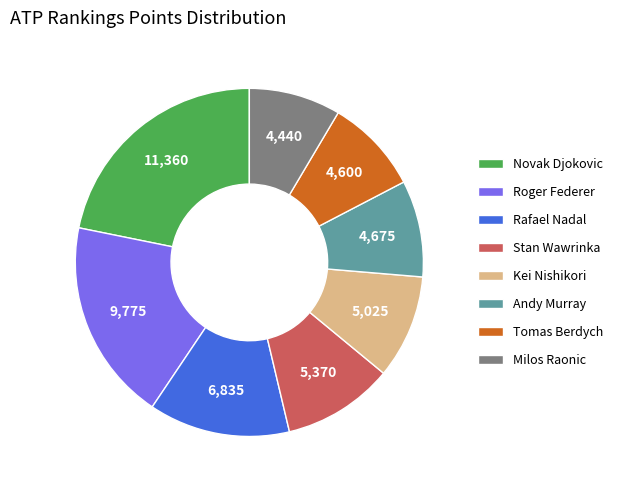

Does any single category account for the majority?

No